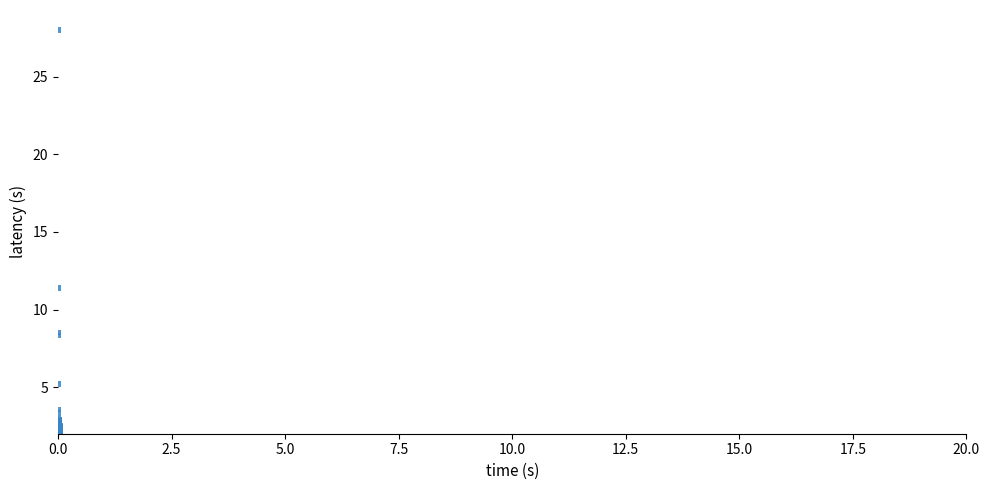

What Y value in the scatter plot is closest to 15?

11.4